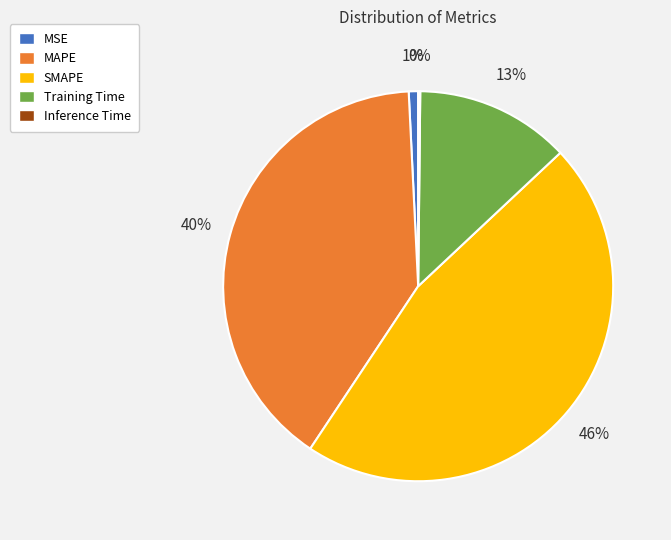

Is it true that SMAPE is 46% of the pie?

True